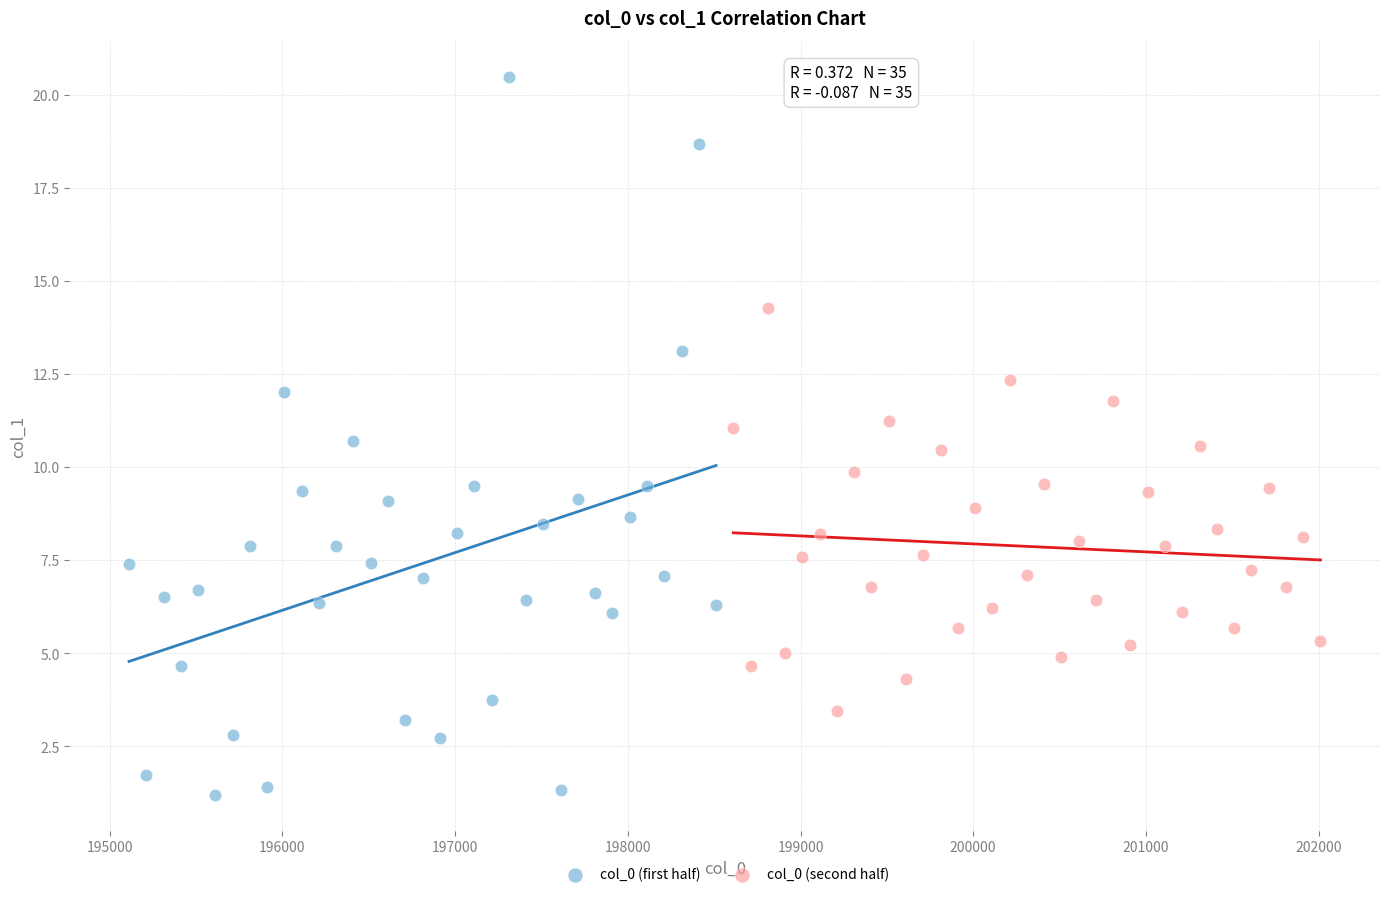

What are all the series names shown in the legend?

col_0 (first half), col_0 (second half)